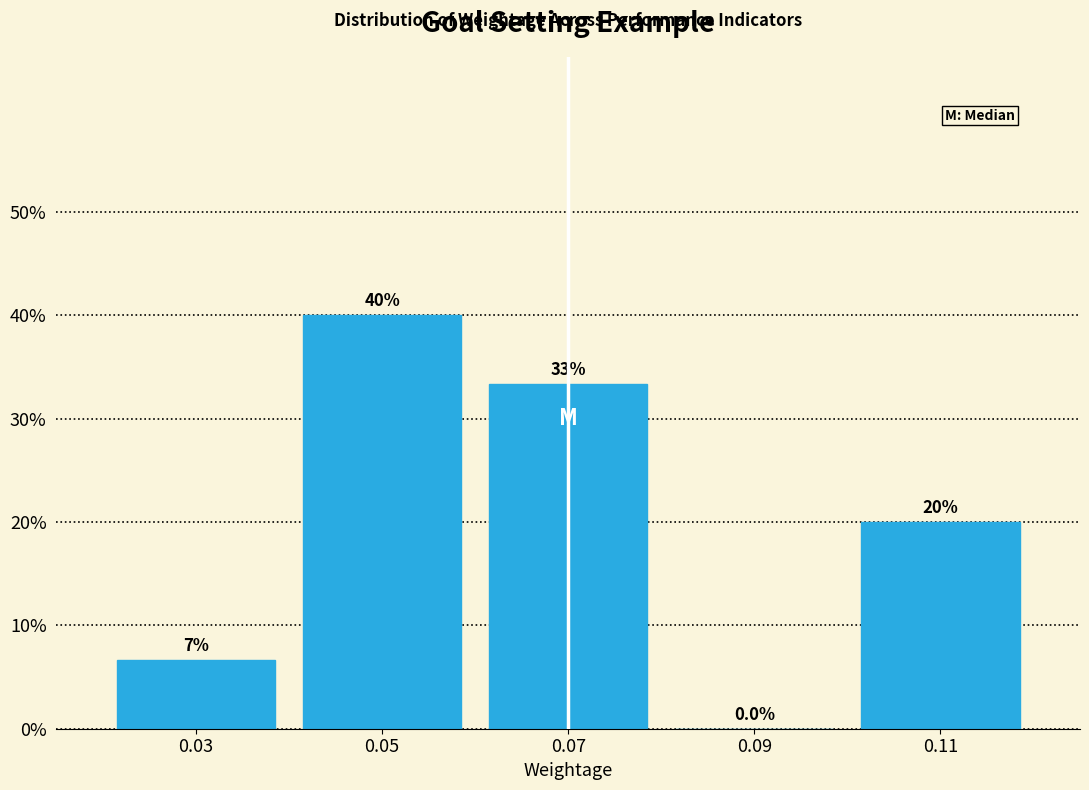

Are the bars horizontal?

No